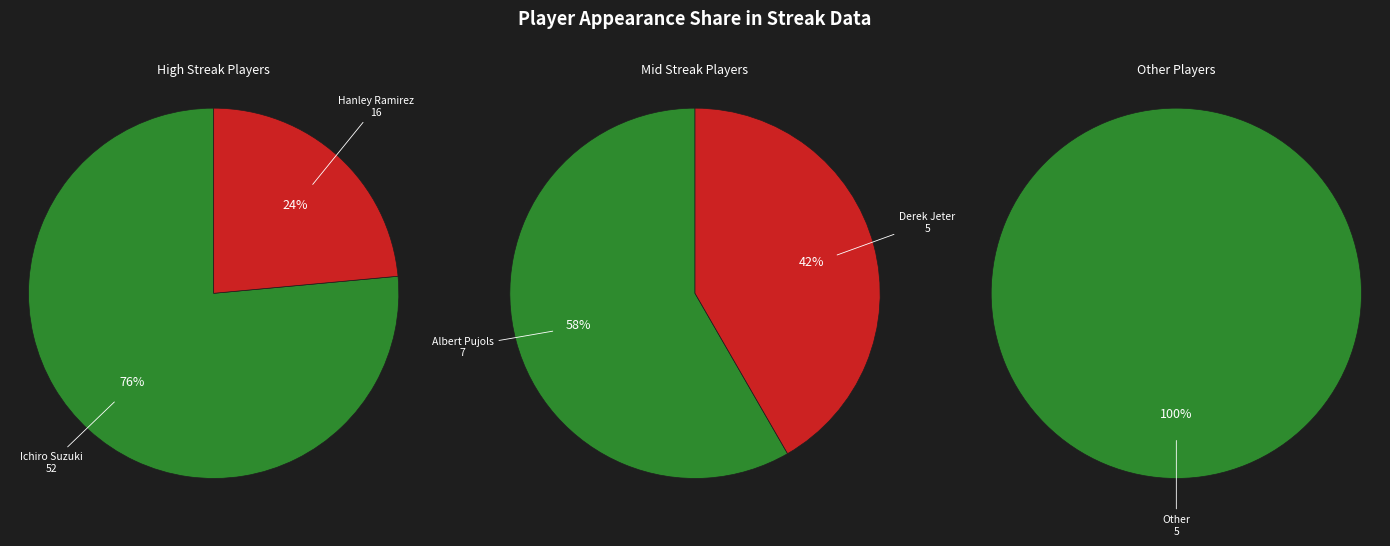

Is there any slice that represents more than half of the pie?

Yes